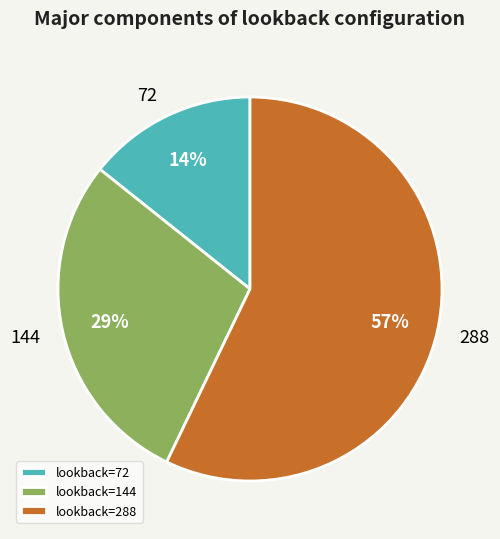

To the nearest percent, what is the average slice percentage?

33%